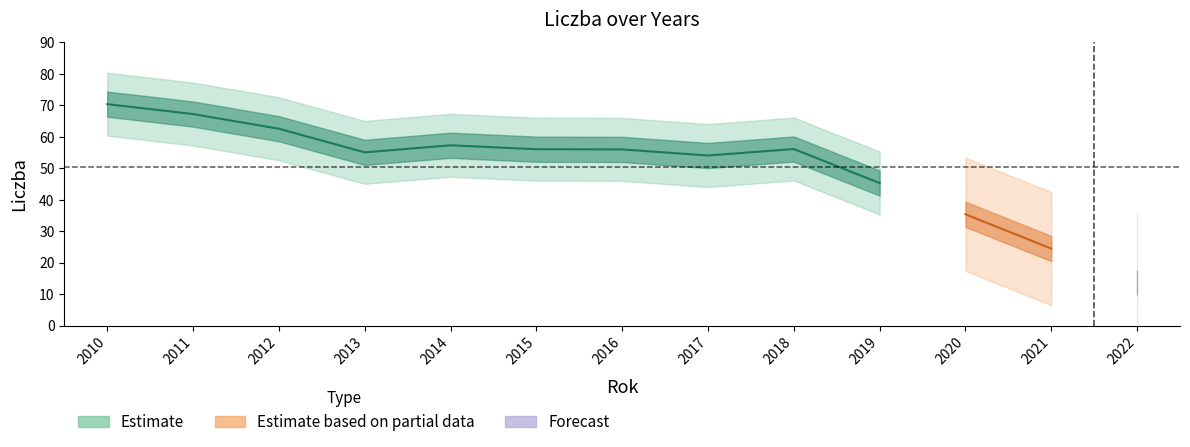

Is it true that the value at 2018 is 93.7?

False